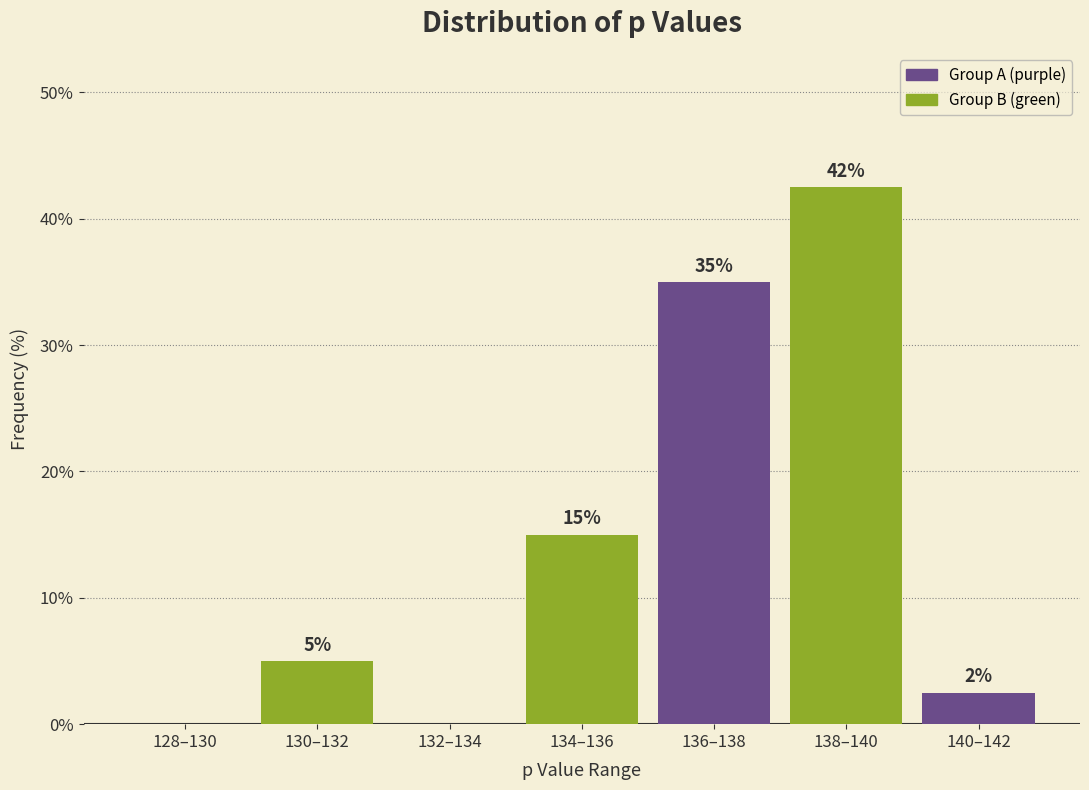

Between 130–132 and 140–142, which is larger?

130–132